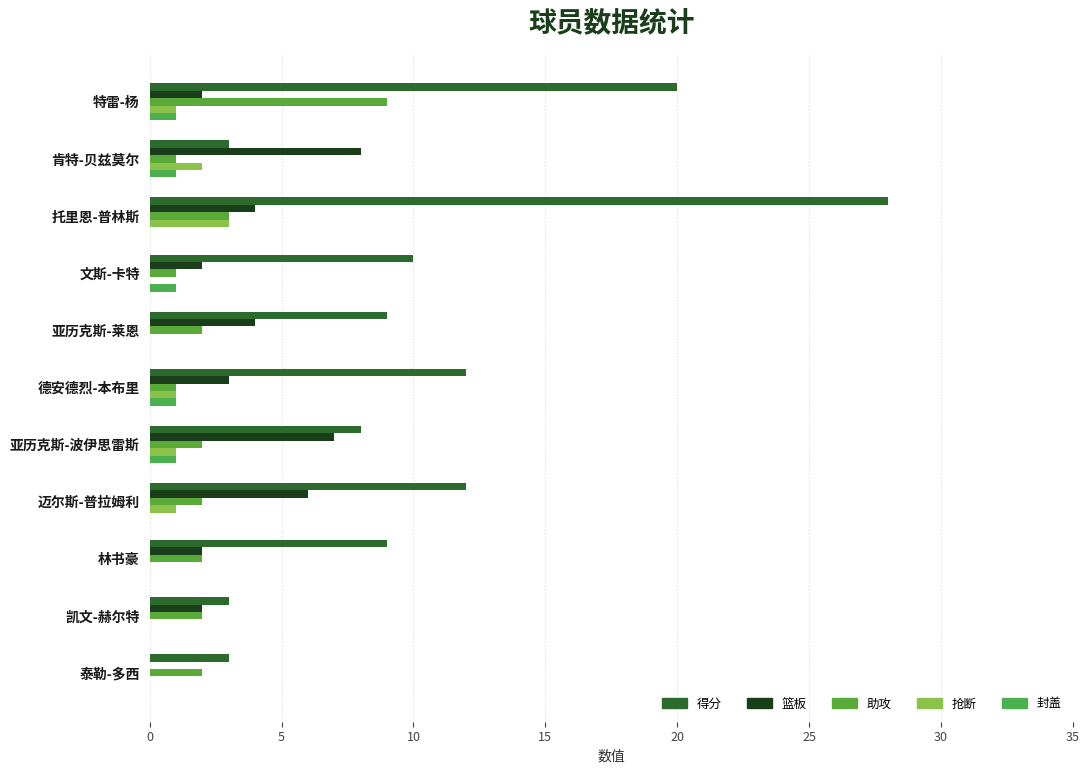

Reading left to right, what are all the values shown in this chart?

得分: 20	3	28	10	9	12	8	12	9	3	3
篮板: 2	8	4	2	4	3	7	6	2	2	0
助攻: 9	1	3	1	2	1	2	2	2	2	2
抢断: 1	2	3	0	0	1	1	1	0	0	0
封盖: 1	1	0	1	0	1	1	0	0	0	0